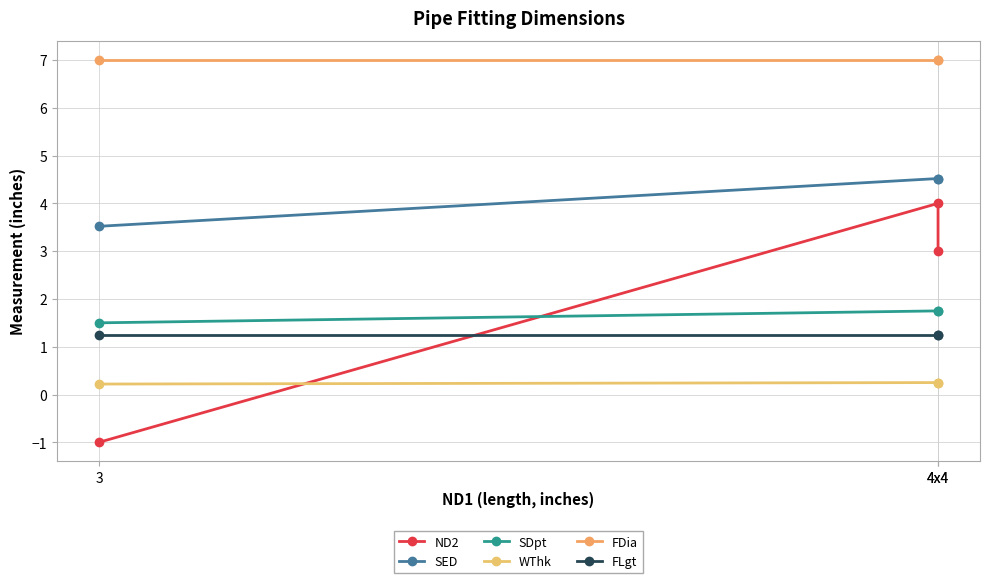

Which category has the lowest value across all series?

3